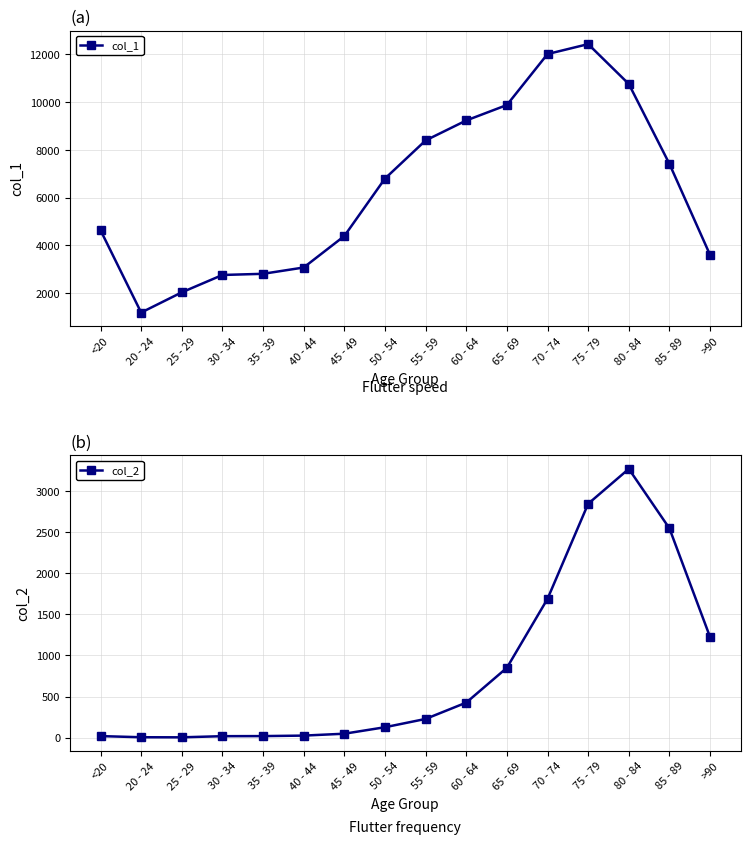

True or false: col_1 and col_2 cross at least once.

False